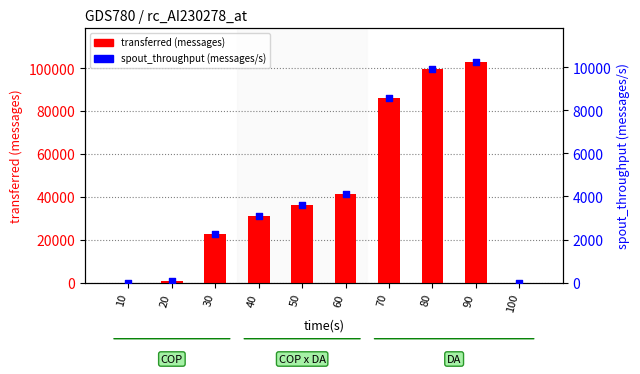

At how many categories does at least one series exceed 43125?

3